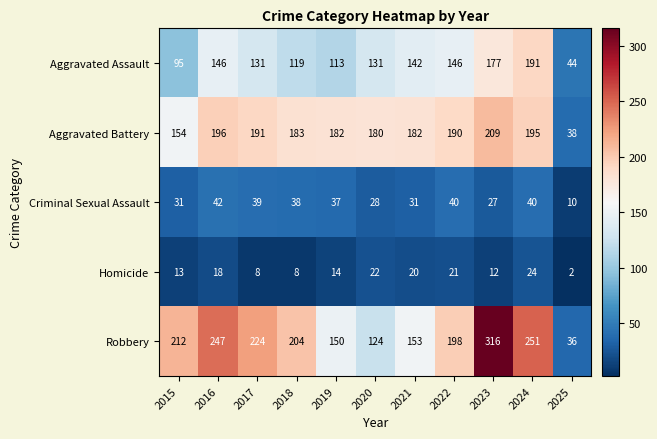

True or false: Robbery has a value of 413 at 2016.

False